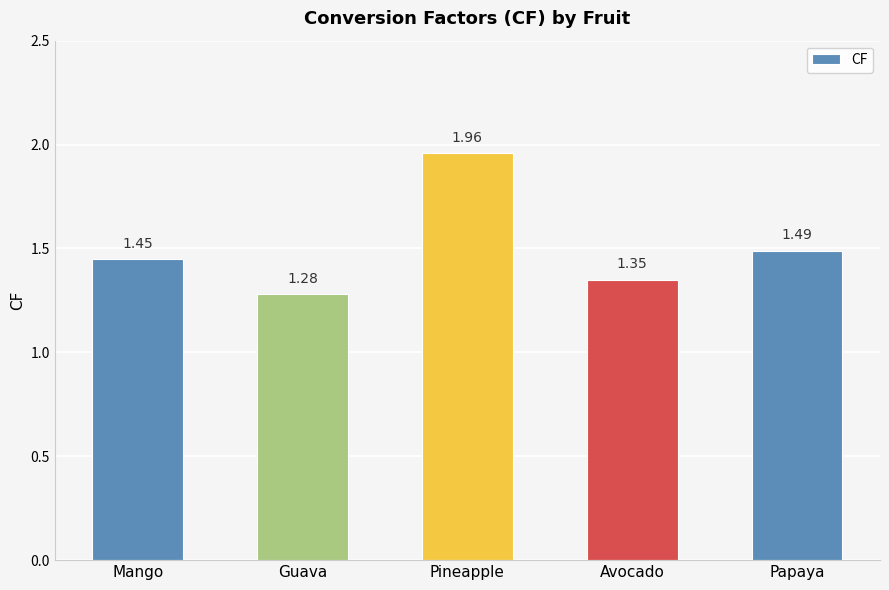

Which category has the highest value across all series?

Pineapple